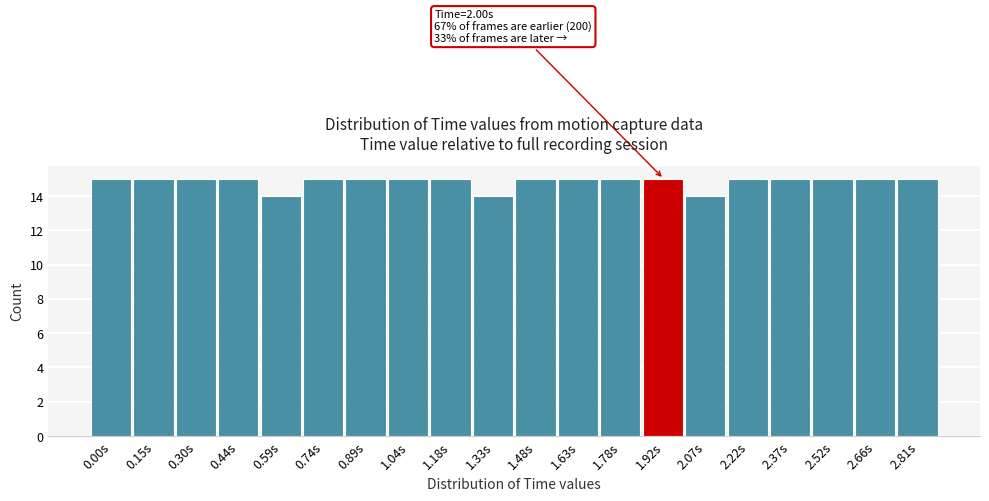

Reading left to right, what are all the values shown in this chart?

0.00s=15	0.15s=15	0.30s=15	0.44s=15	0.59s=14	0.74s=15	0.89s=15	1.04s=15	1.18s=15	1.33s=14	1.48s=15	1.63s=15	1.78s=15	1.92s=15	2.07s=14	2.22s=15	2.37s=15	2.52s=15	2.66s=15	2.81s=15